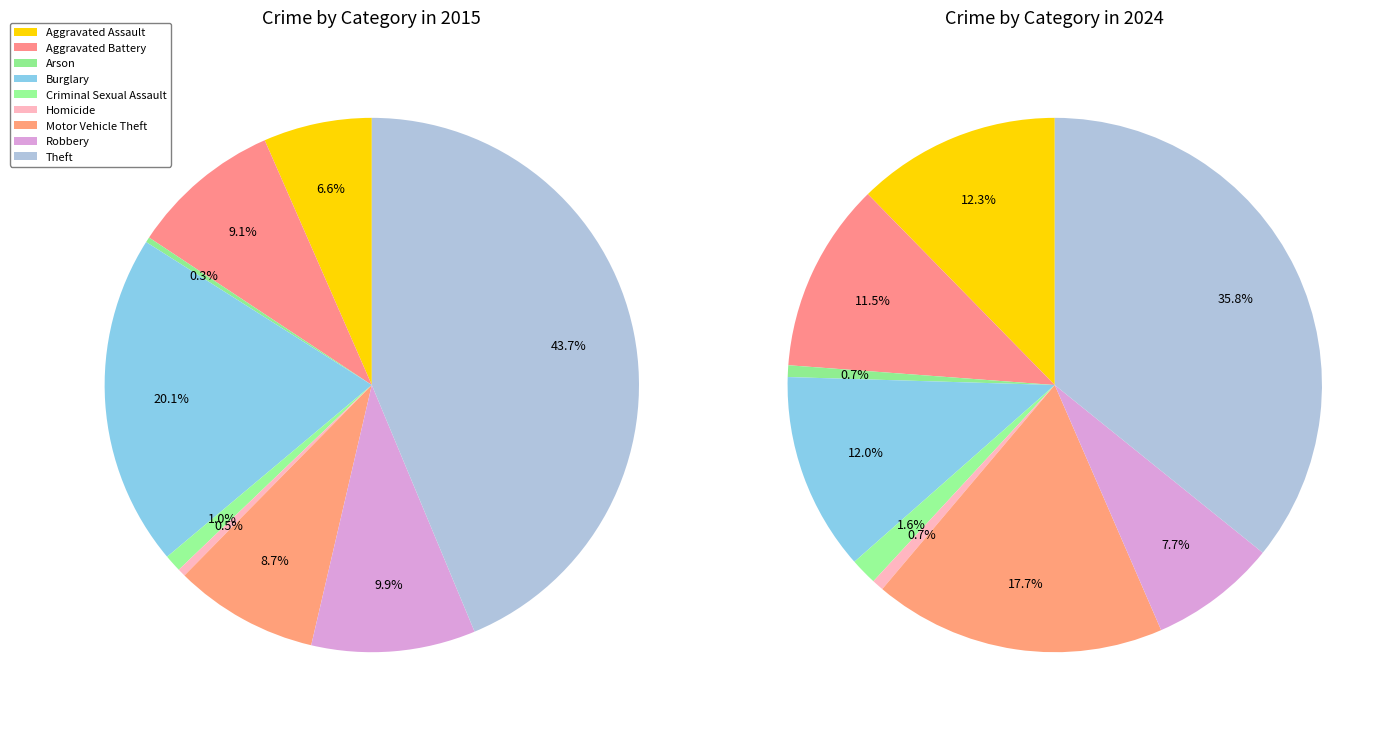

Is it true that Theft is 50% of the pie?

False